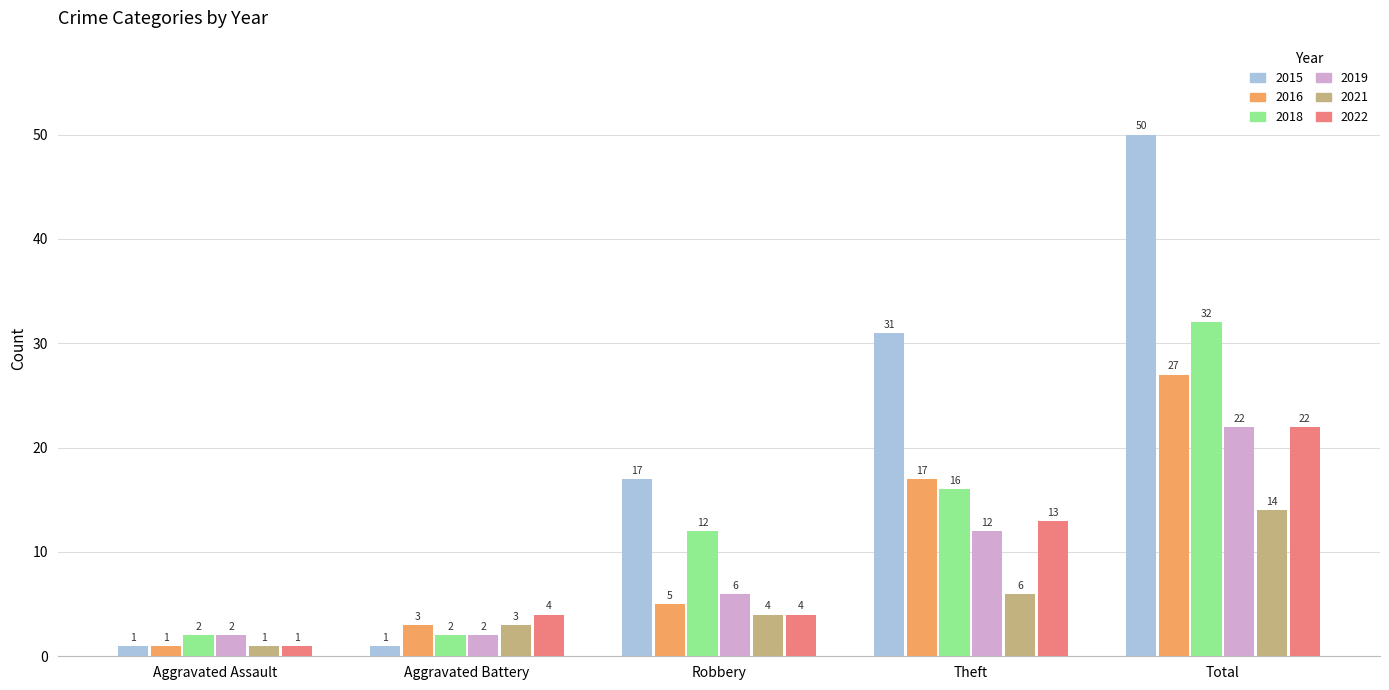

How many groups of bars are there?

5